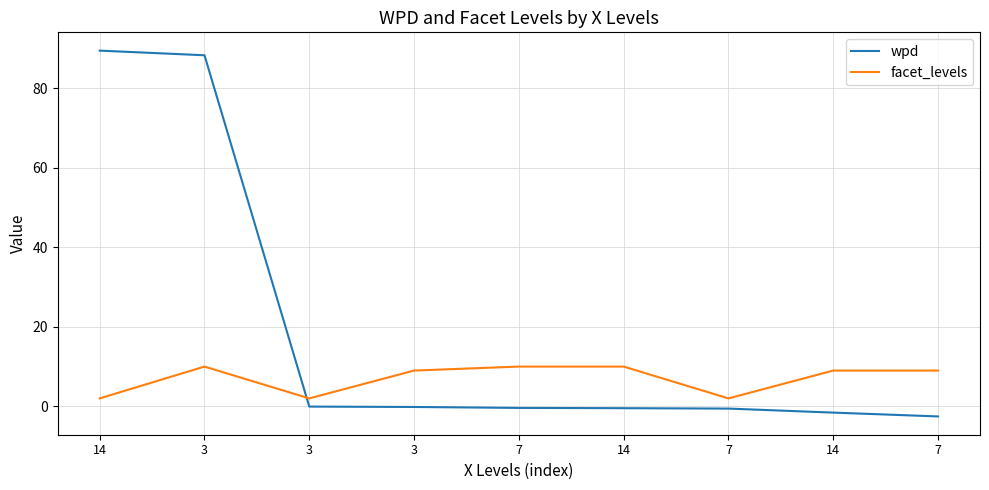

Which has a higher value, 14 or 14?

14